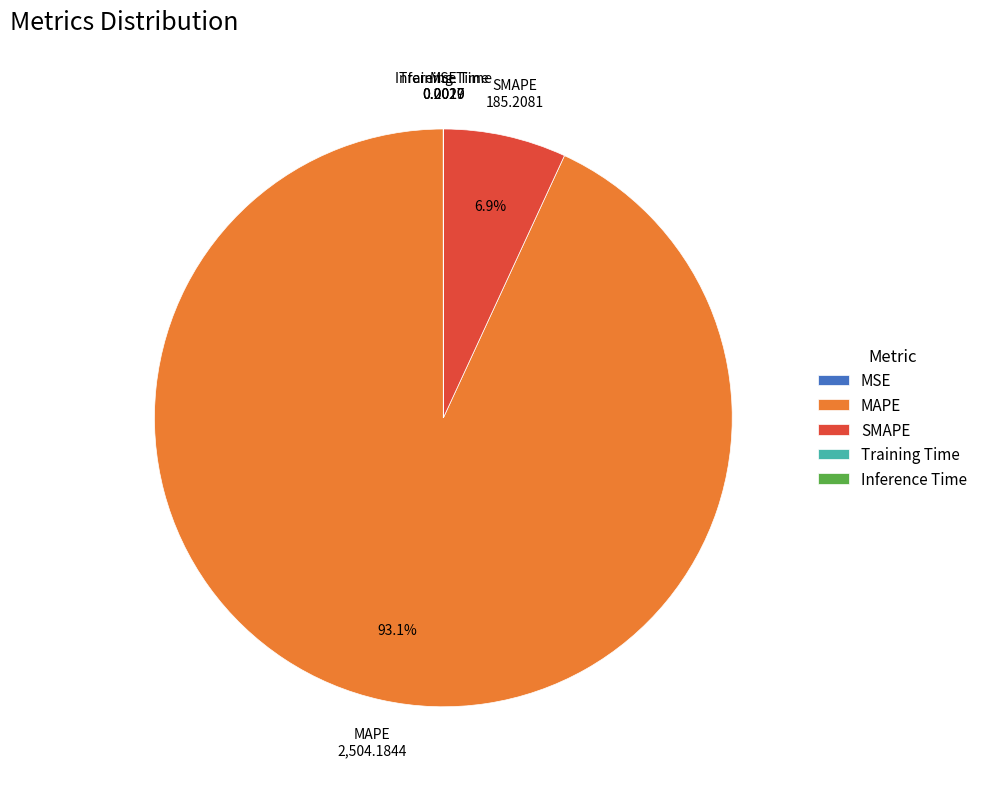

To the nearest percent, what percentage of the pie is MAPE?

93%